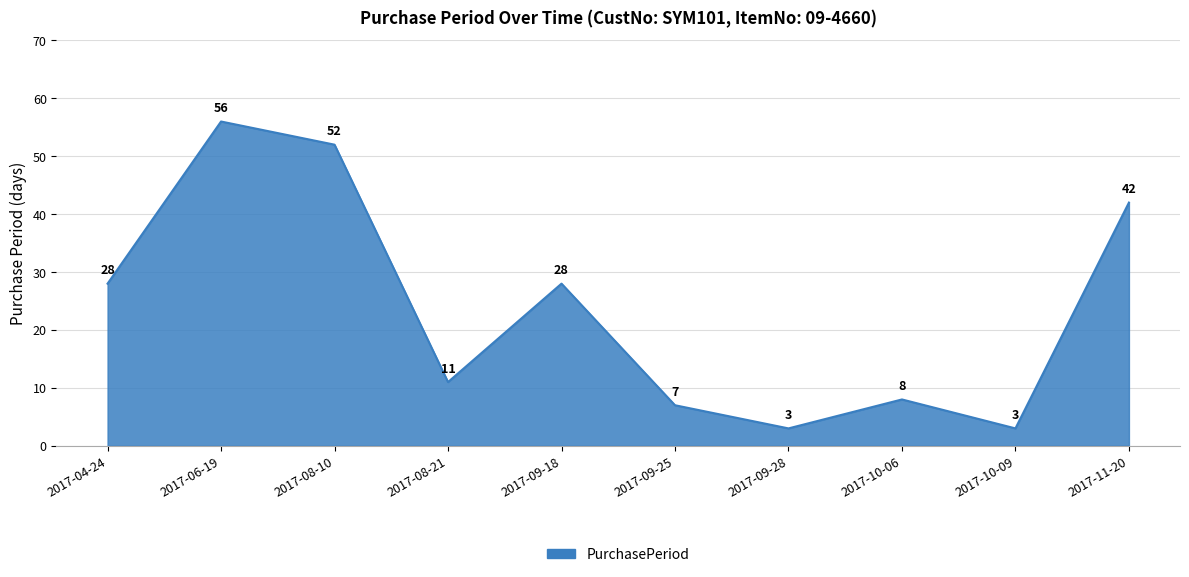

Count the number of data series in this chart.

1